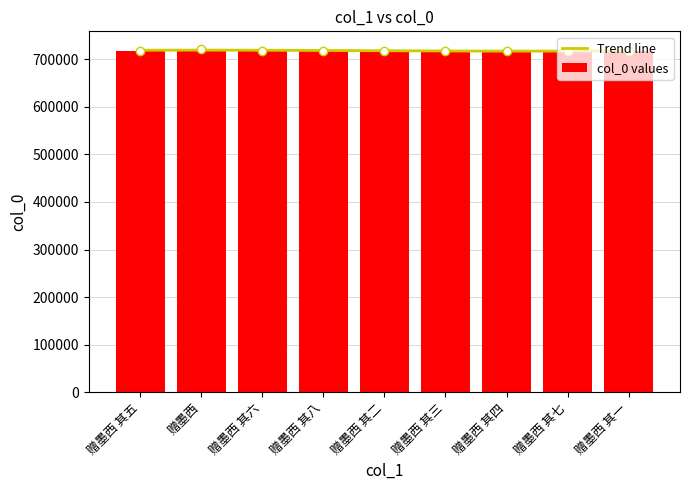

What is the sum of the values at 赠墨西 and 赠墨西 其四?

1439271